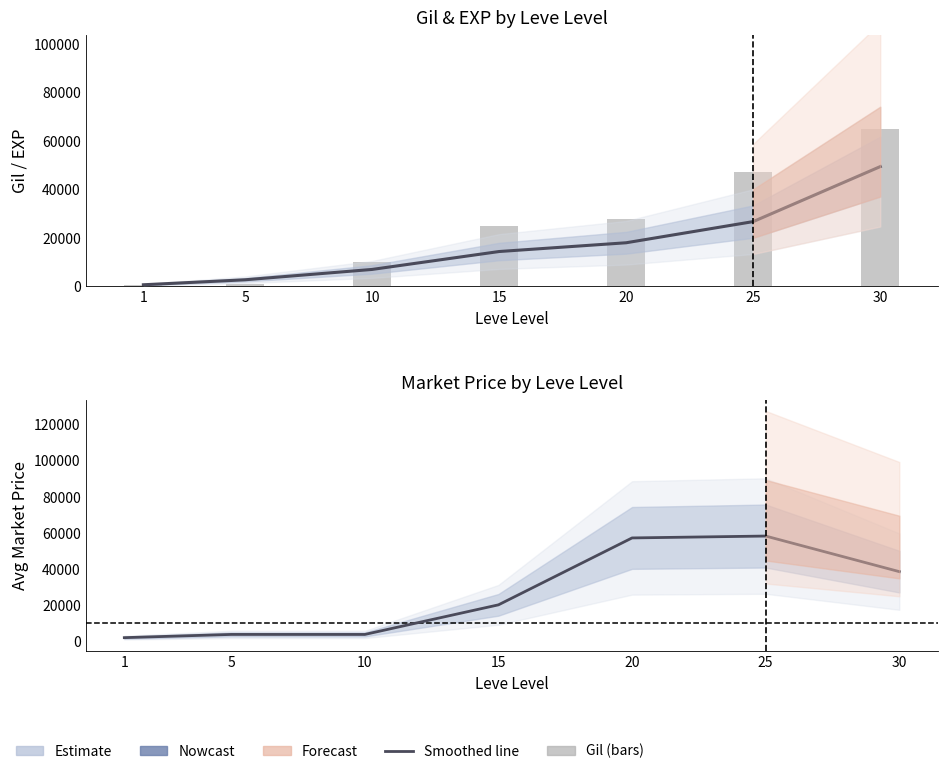

Where does the Avg Price NQ (smoothed) series first go above 20085?

20